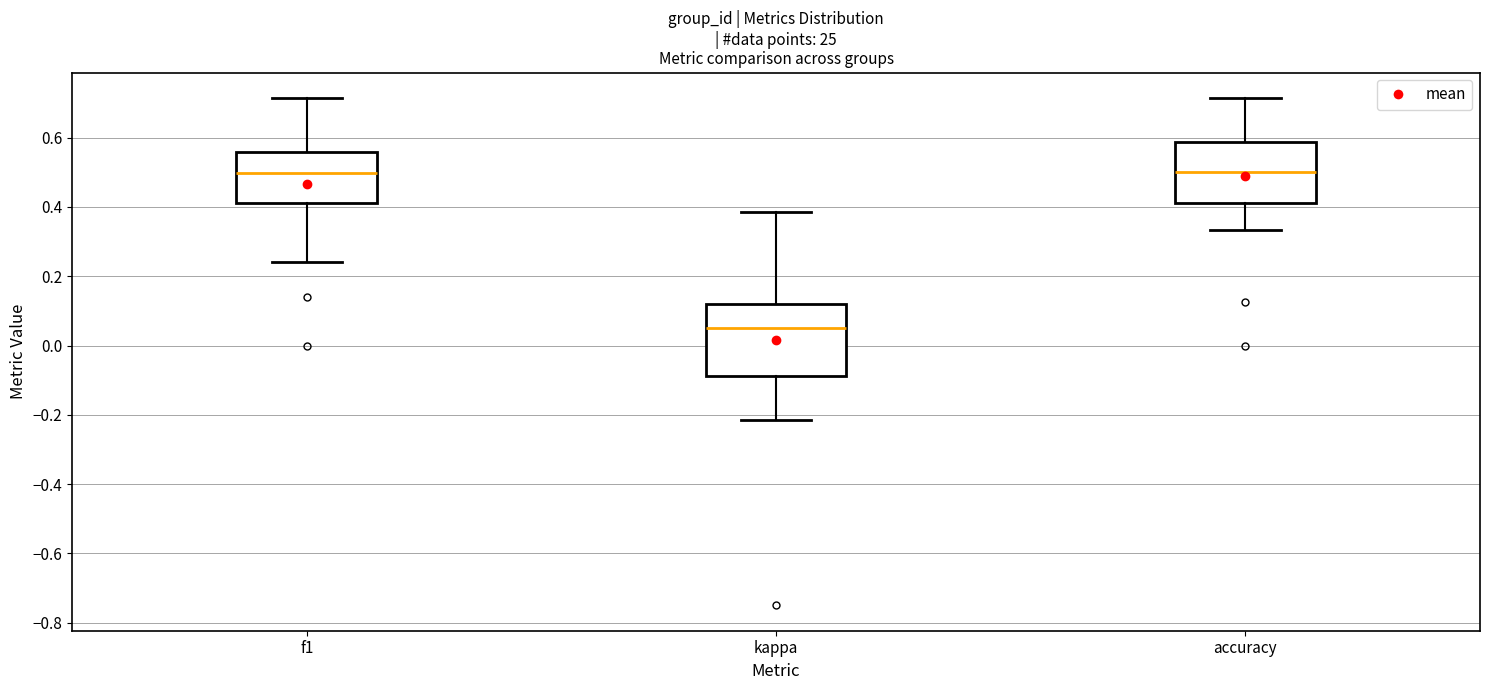

Reading left to right, transcribe this box plot: for each box, give where its median line is, the range the box spans, and where its two whiskers end, as read against the y-axis. The values are not printed on the chart, so give them approximately, as read against the axis.

f1: median 0.50, box 0.42 to 0.56, whiskers 0.24 to 0.72
kappa: median 0.04, box -0.08 to 0.12, whiskers -0.22 to 0.38
accuracy: median 0.50, box 0.42 to 0.58, whiskers 0.34 to 0.72